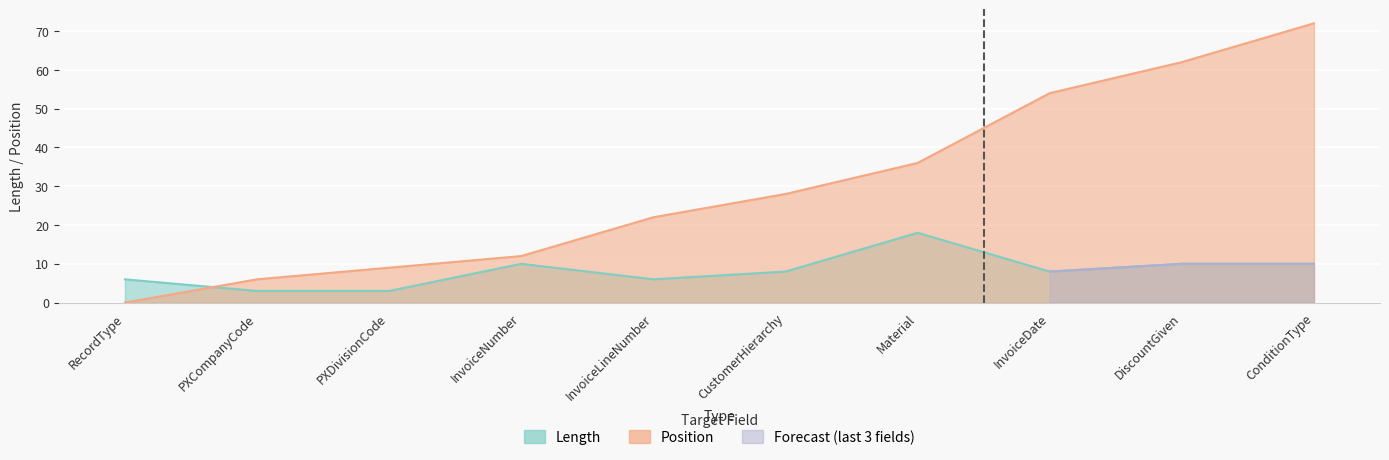

True or false: Position and Length intersect in this chart.

True